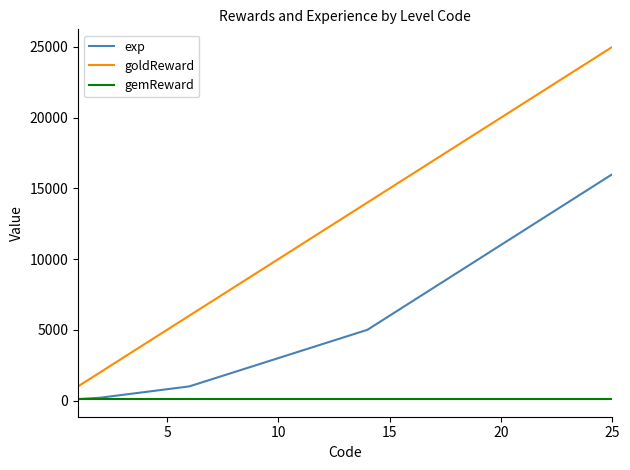

What is the maximum value shown in the chart?

25000